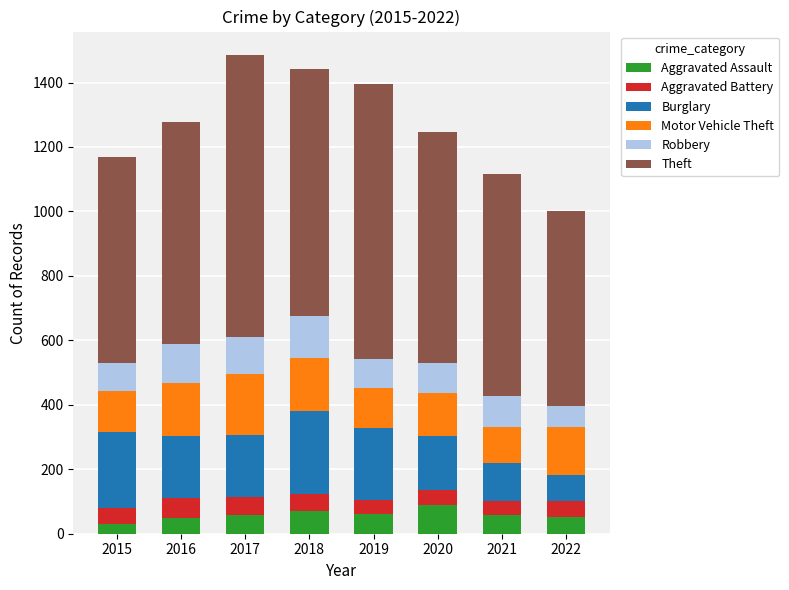

The value of Aggravated Assault at 2022 is 52. True or false?

True